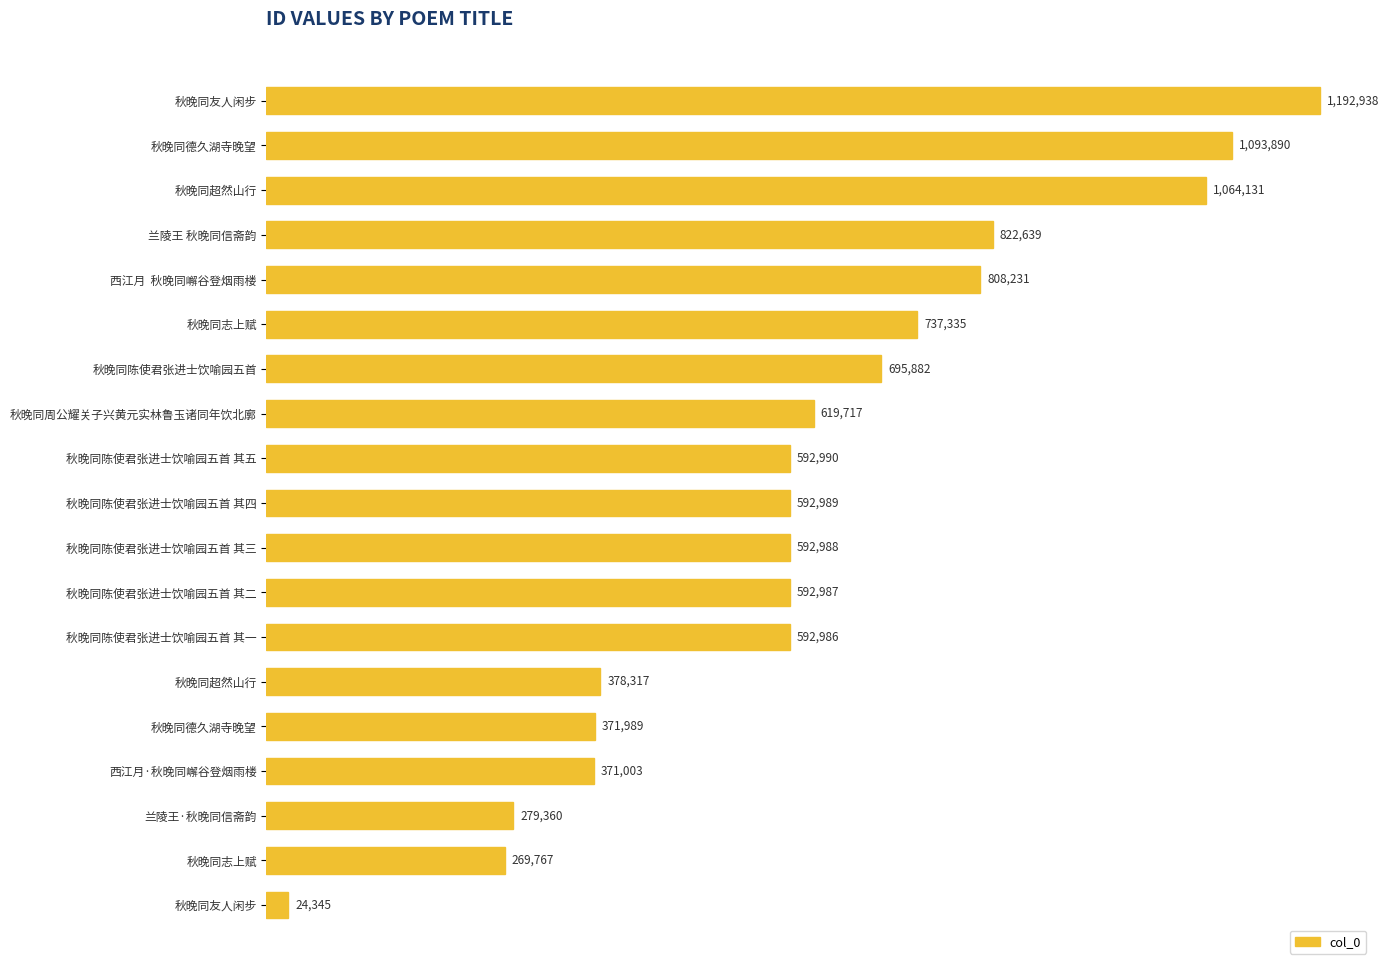

What is the greatest value displayed?

1192938